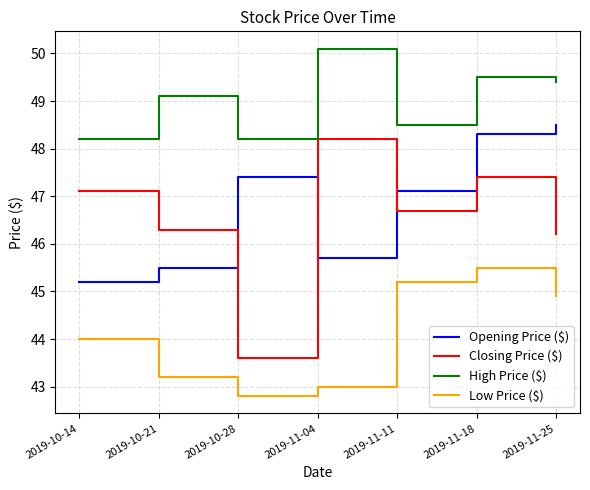

Is the value of High Price ($) at 2019-10-28 greater than the value of Closing Price ($) at 2019-11-11?

Yes